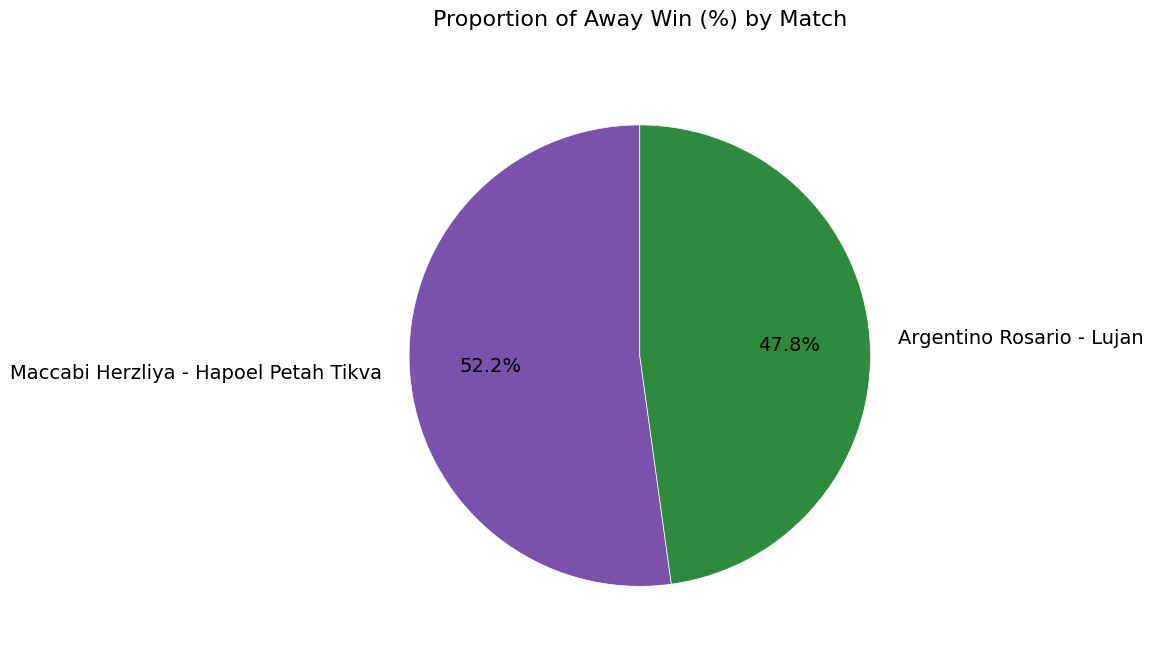

Rank the categories by value from lowest to highest.

Argentino Rosario - Lujan, Maccabi Herzliya - Hapoel Petah Tikva